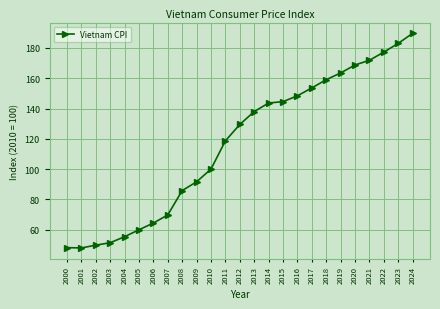

At which label does the data first exceed 129?

2012